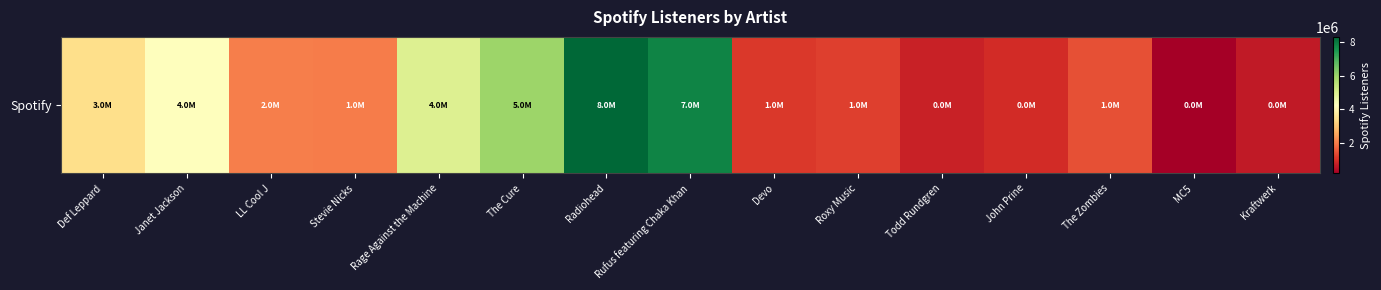

What is the change in value from The Cure to John Prine?

-5045970